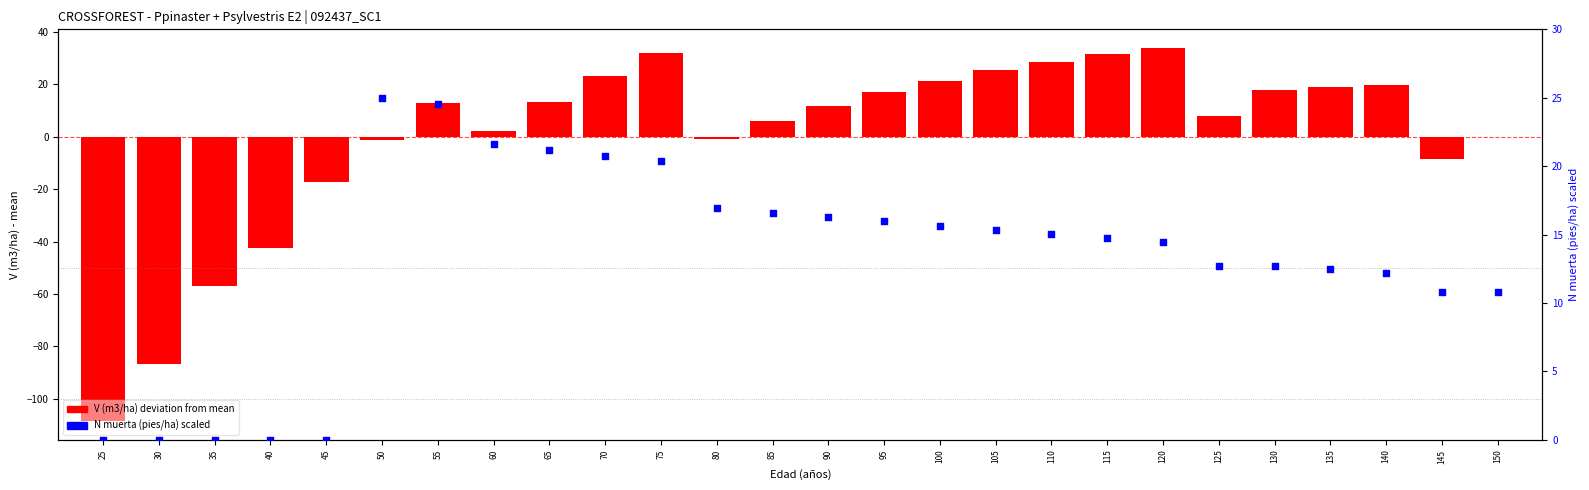

Which series reaches the minimum Y coordinate?

V (m3/ha) deviation